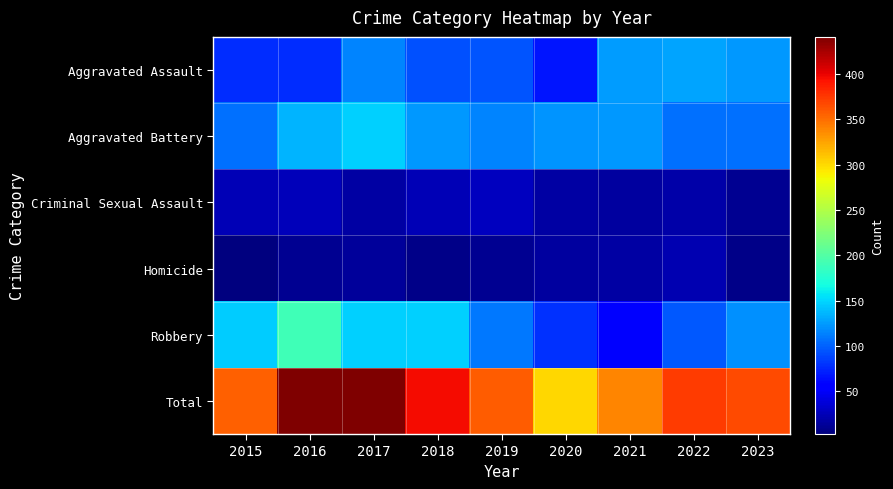

Which series has the largest total across all categories?

Total